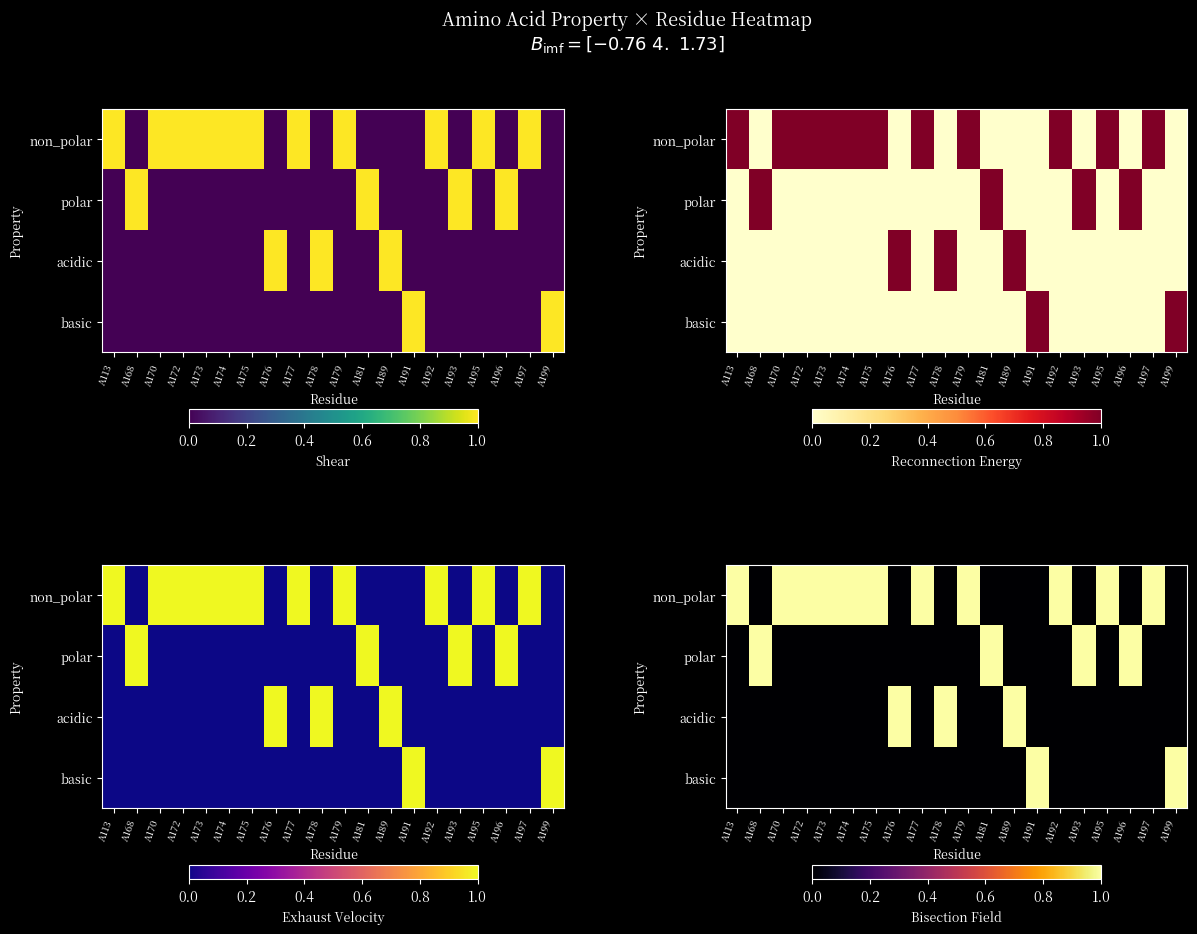

At which category does the chart reach its peak across all series?

A113